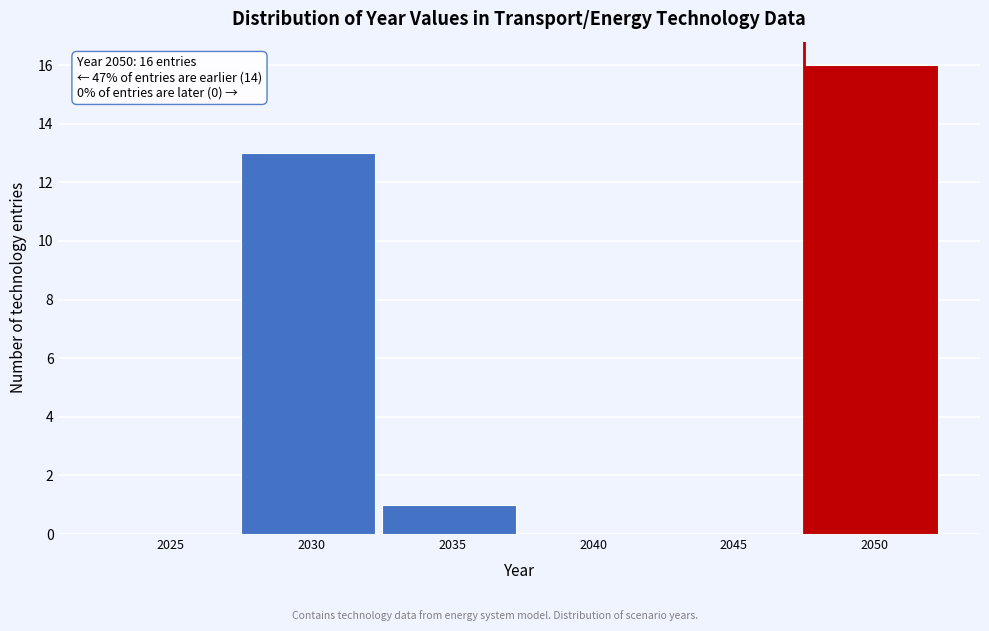

Reading right to left, what are all the values shown in this chart?

2050=16	2045=0	2040=0	2035=1	2030=13	2025=0